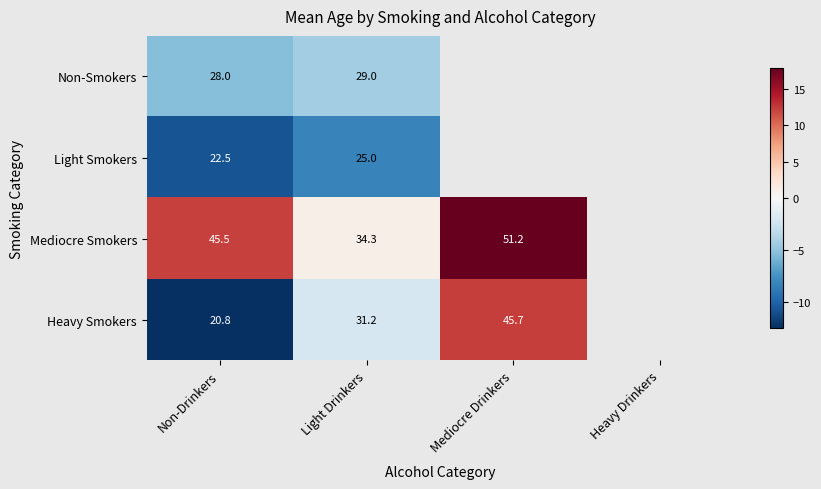

The Light Smokers series shows -3.0 at Non-Drinkers. True or false?

False